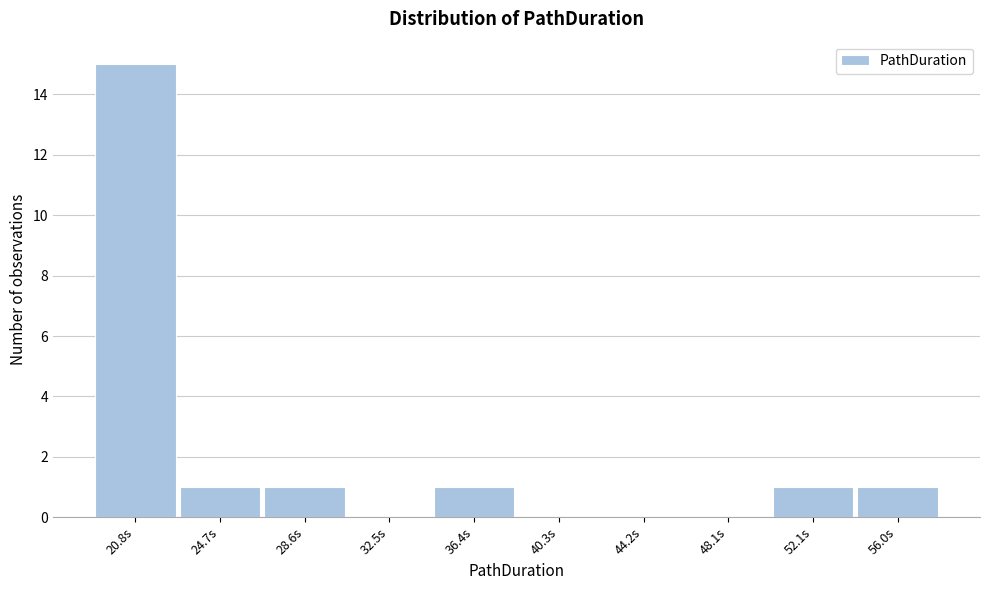

Reading right to left, extract all data points from this chart.

56.0s=1	52.1s=1	48.1s=0	44.2s=0	40.3s=0	36.4s=1	32.5s=0	28.6s=1	24.7s=1	20.8s=15